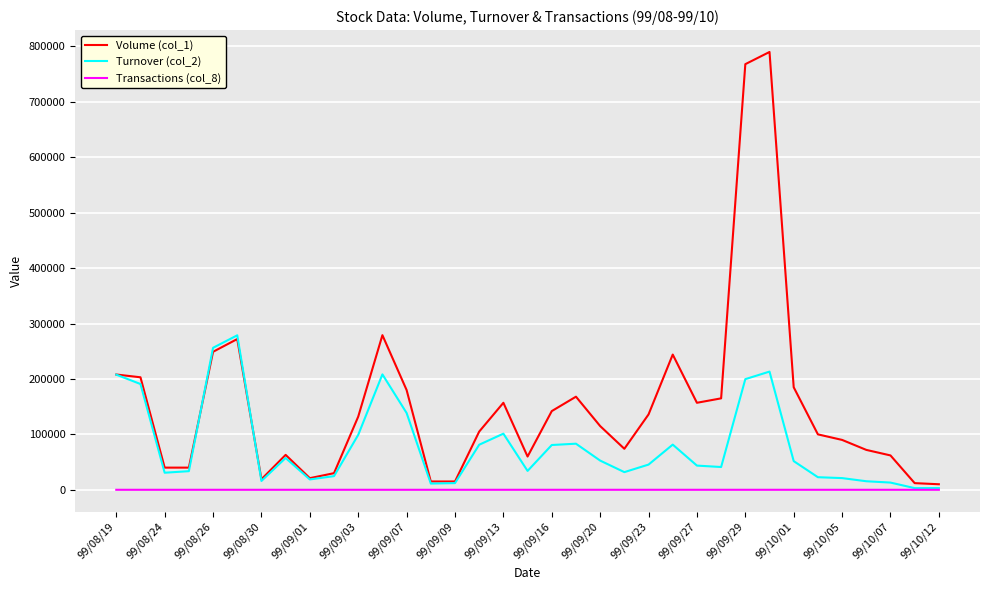

What is the sum of all Turnover (col_2) values?

2803890